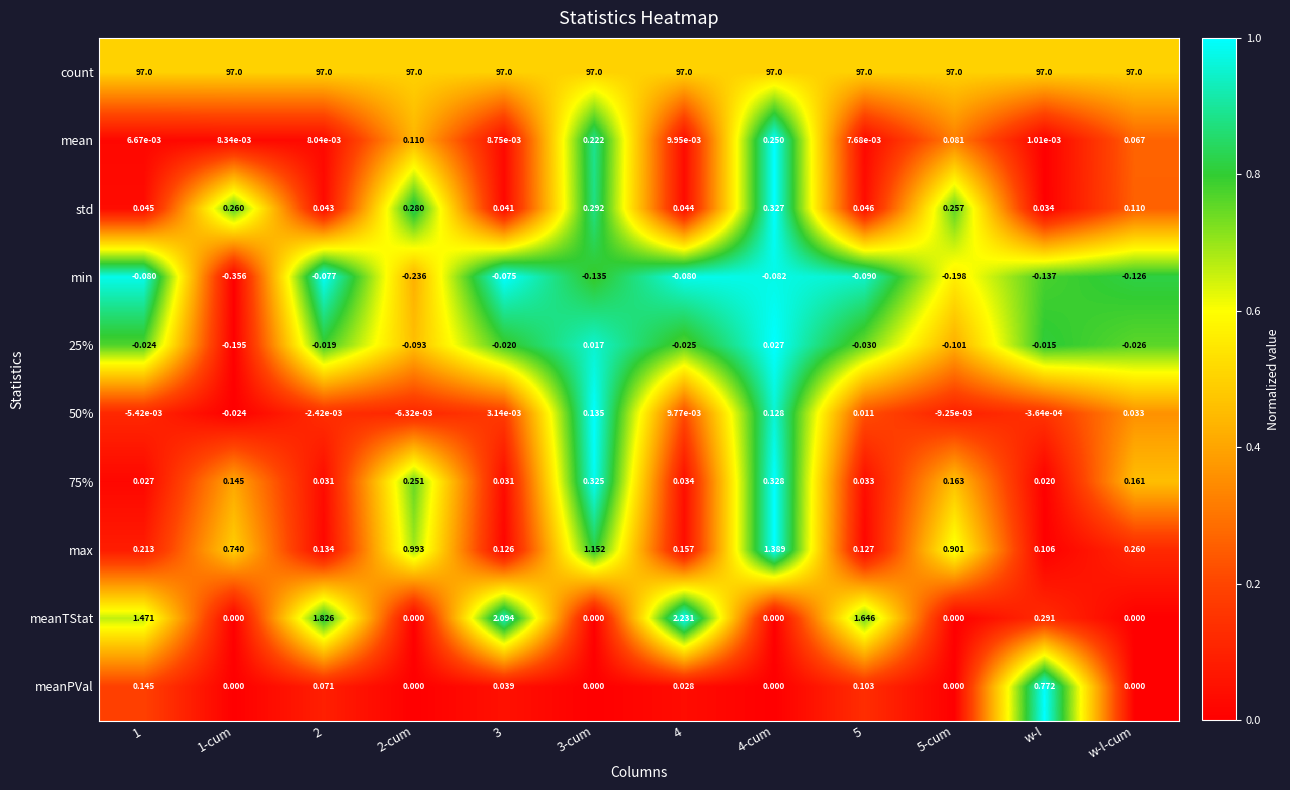

Which series has the widest spread of values?

meanTStat